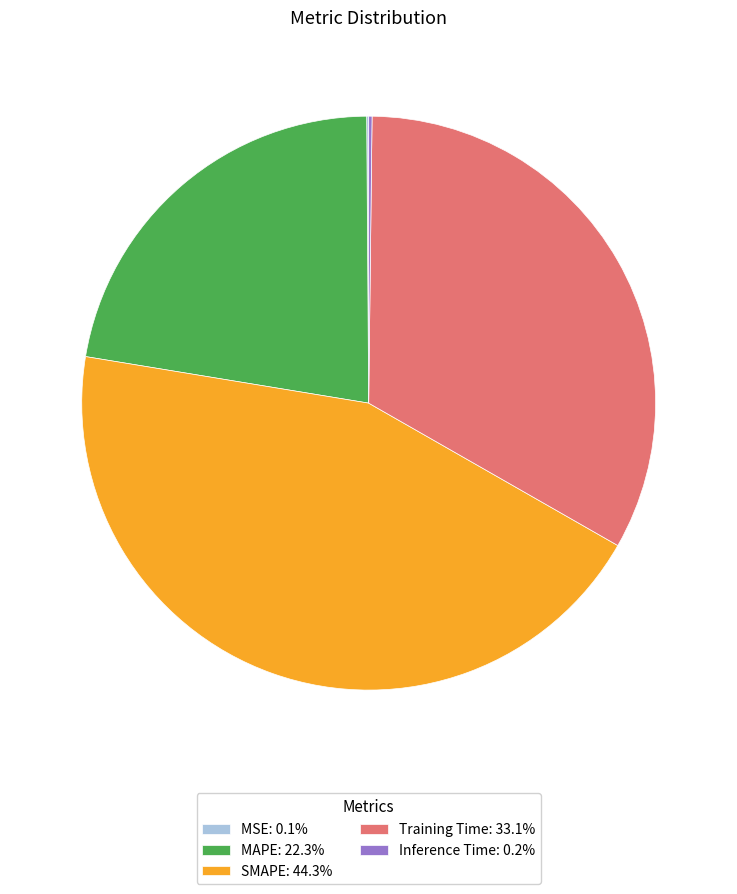

The SMAPE slice represents 58% of the pie. True or false?

False